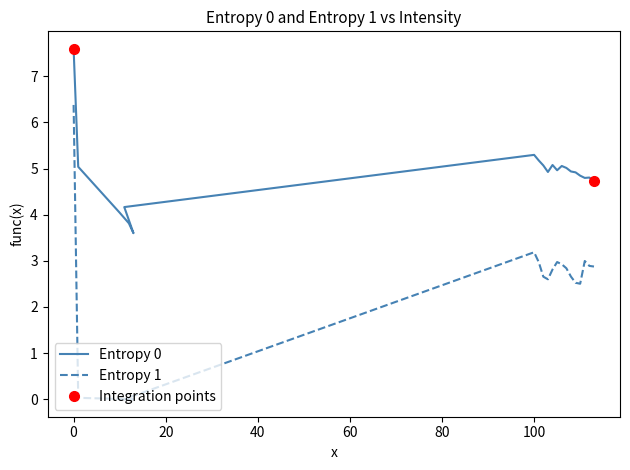

Reading right to left, extract all data points from this chart.

Entropy 0: 113=4.7	112=4.8	111=4.8	110=4.8	109=4.9	108=4.9	107=5.0	106=5.1	105=5.0	104=5.1	103=4.9	102=5.1	101=5.2	100=5.3	11=4.2	13=3.6	12=3.8	10=4.0	1=5.0	0=7.6
Entropy 1: 113=2.9	112=2.9	111=3.0	110=2.5	109=2.5	108=2.7	107=2.8	106=2.9	105=3.0	104=2.8	103=2.6	102=2.7	101=3.0	100=3.2	11=0.0	13=0.0	12=0.0	10=0.0	1=0.0	0=6.4